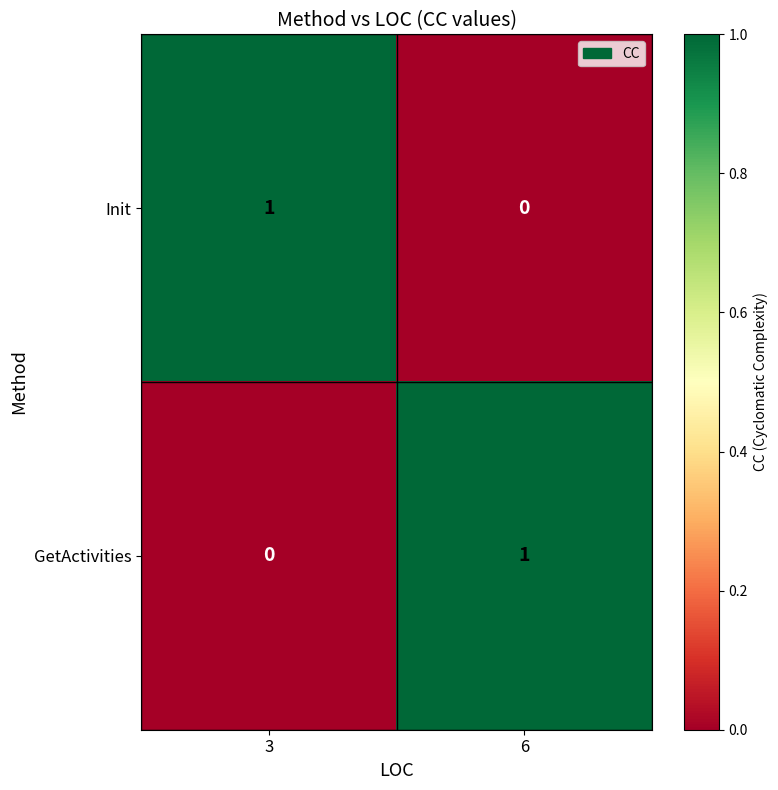

The Init series shows 2 at 3. True or false?

False